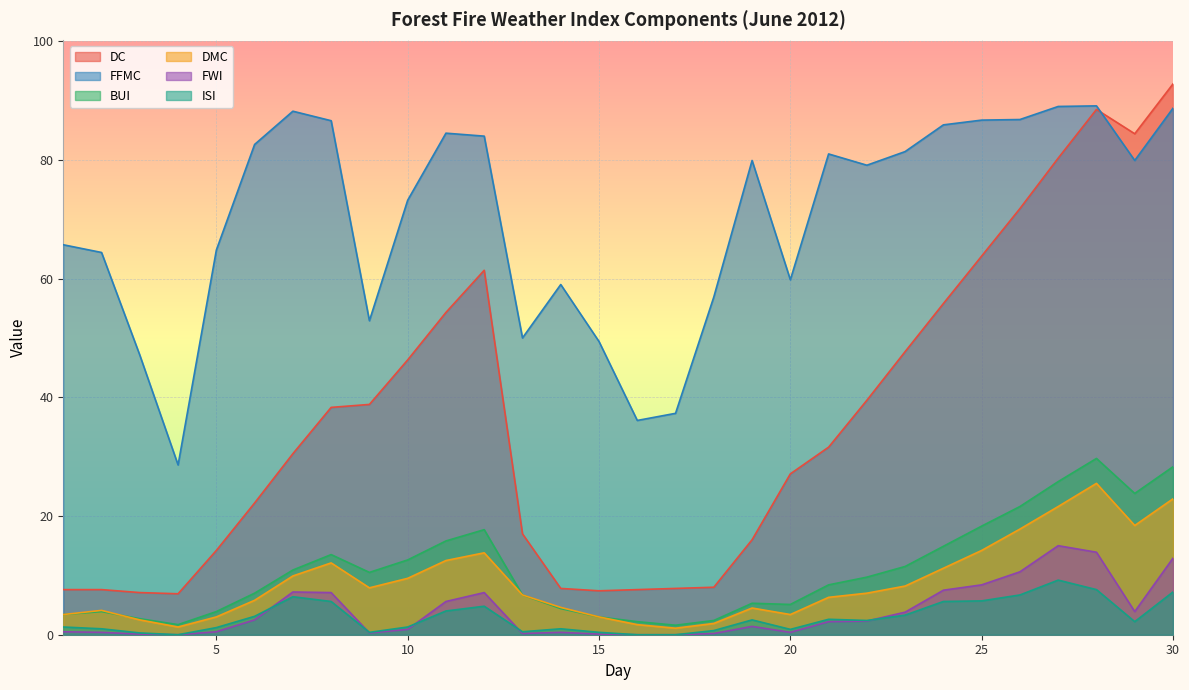

At which category does FFMC reach its first local peak?

7